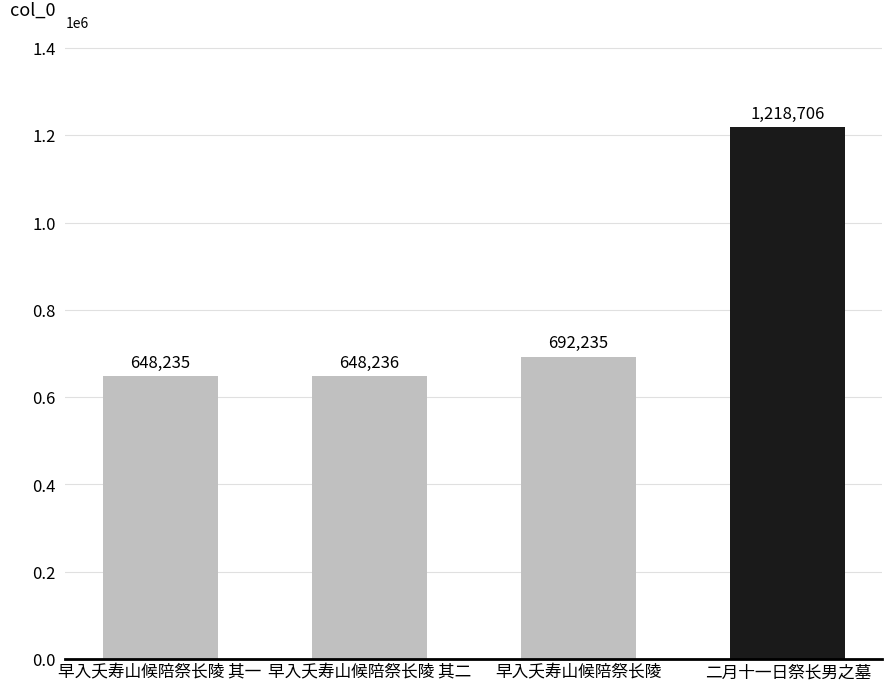

Are the bars horizontal?

No